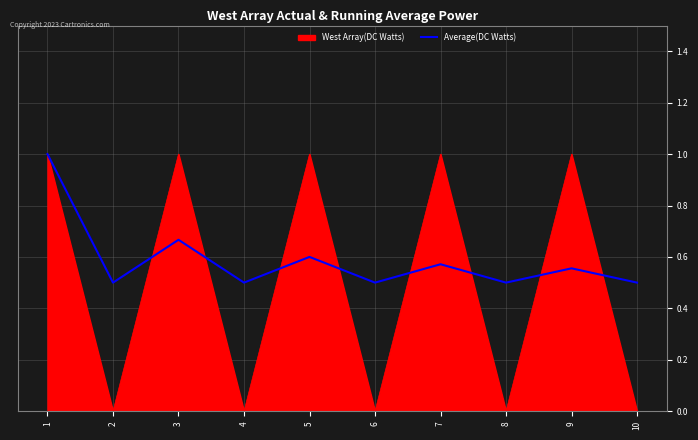

What is the greatest value displayed?

1.0